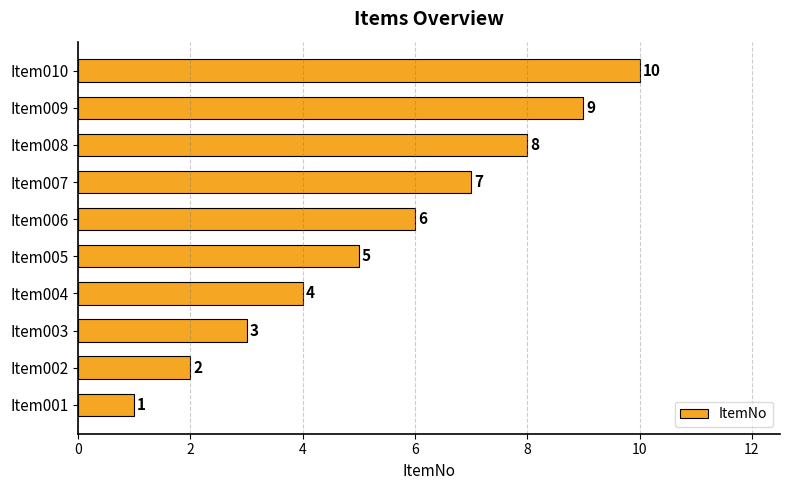

What is the difference between the maximum and minimum values?

9